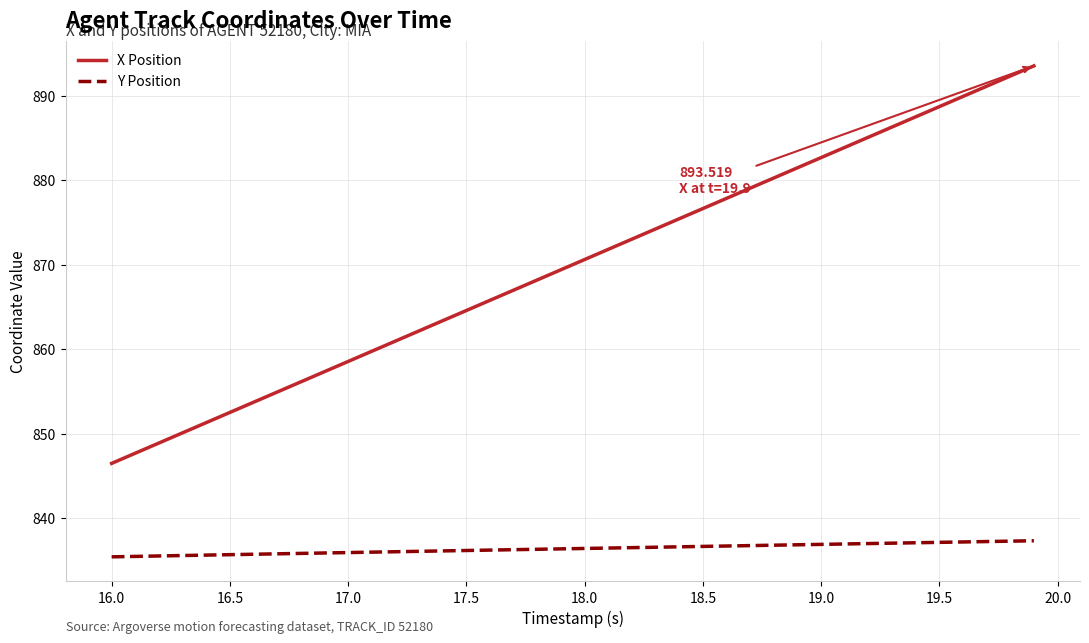

True or false: X Position and Y Position cross at least once.

False